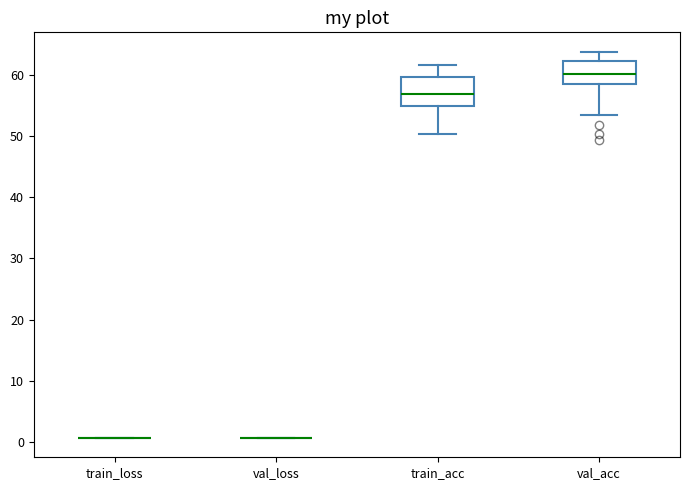

Where does the lower whisker of the box for val_acc end on the y-axis? The values are not printed on the chart, so give them approximately, as read against the axis.

53